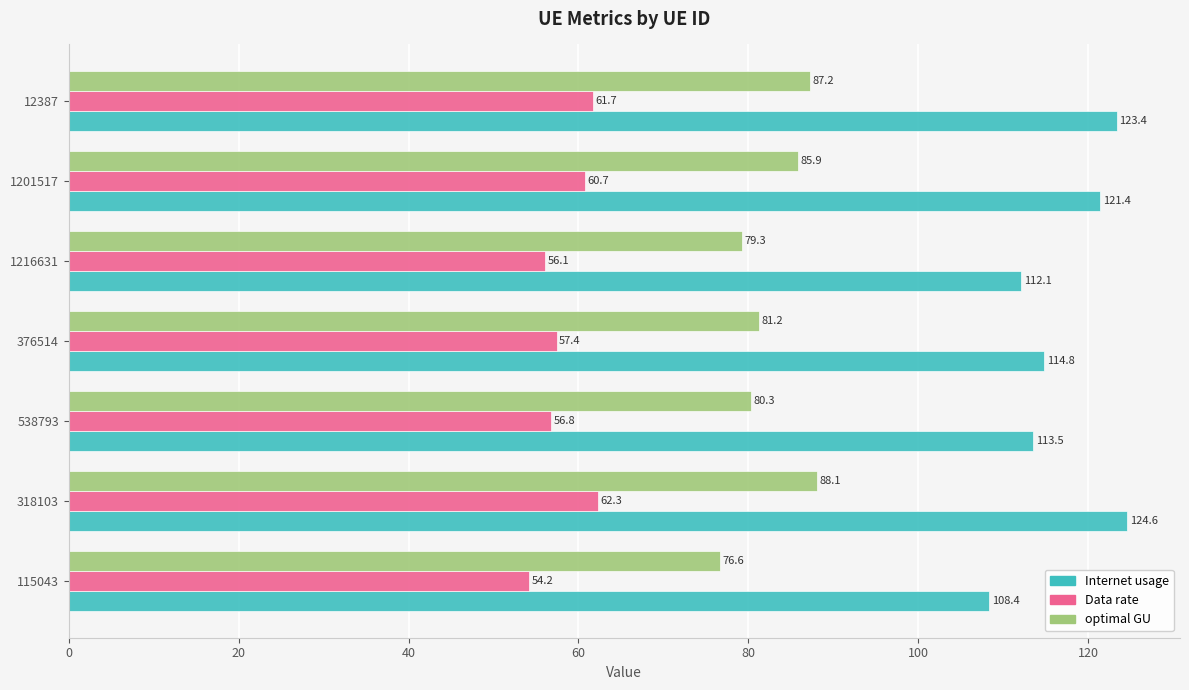

True or false: Data rate has a value of 62.3 at 318103.

True